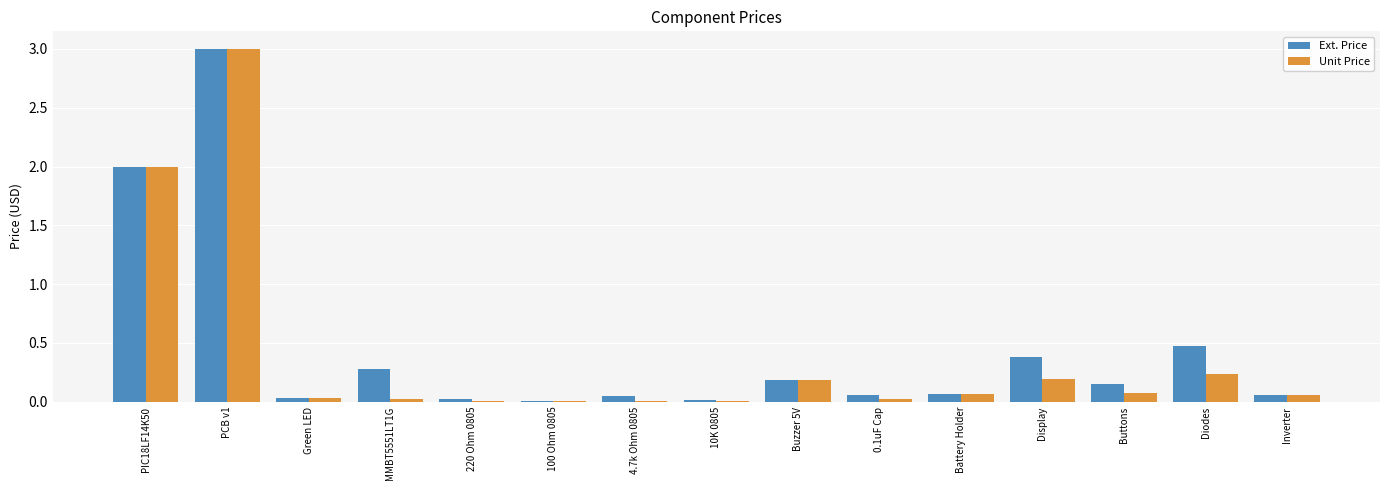

What is the maximum value for Unit Price?

3.0